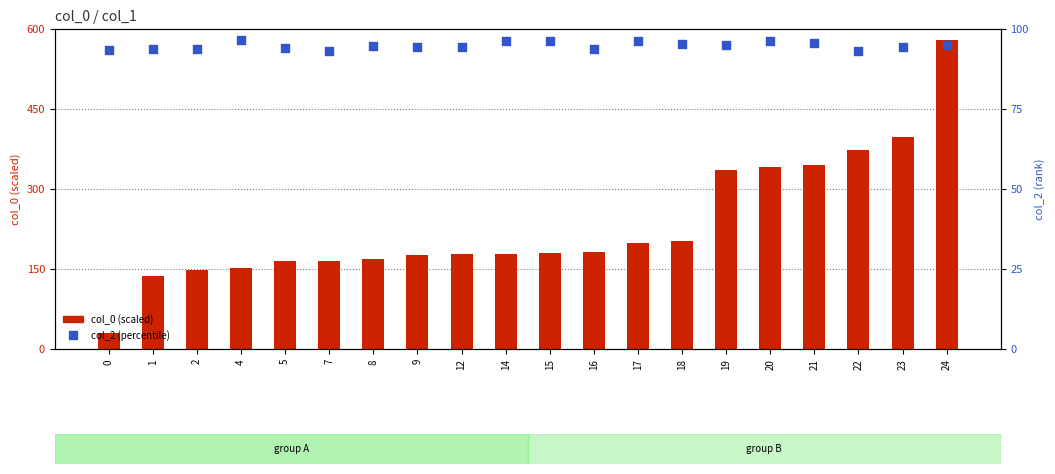

What are all the series names shown in the legend?

col_0 (scaled), col_2 (percentile)